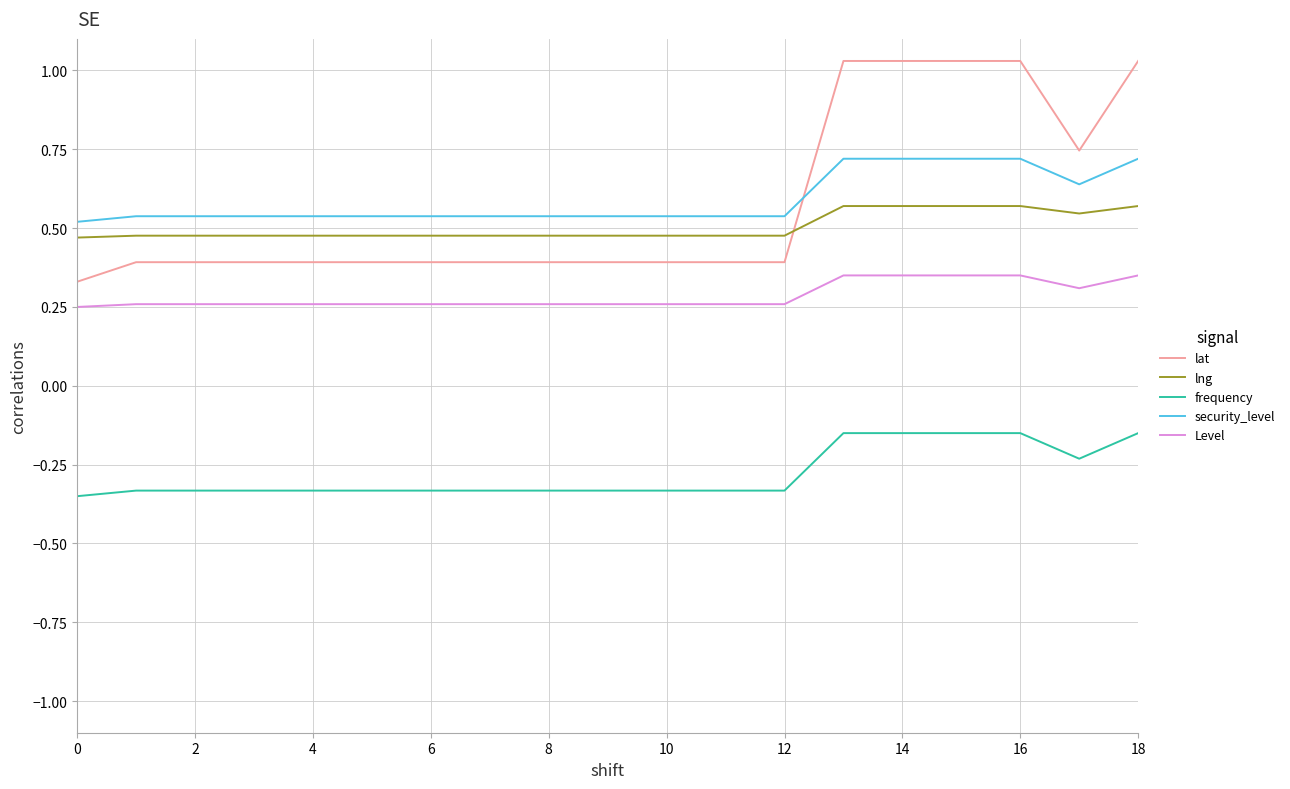

True or false: lng and security_level cross at least once.

False